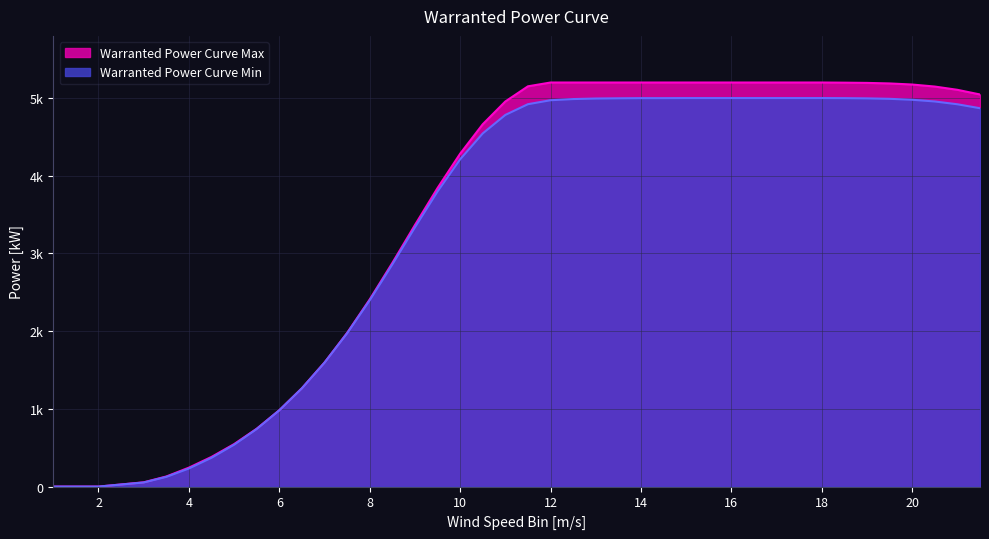

How many data points in Warranted Power Curve Min are above 4920?

19